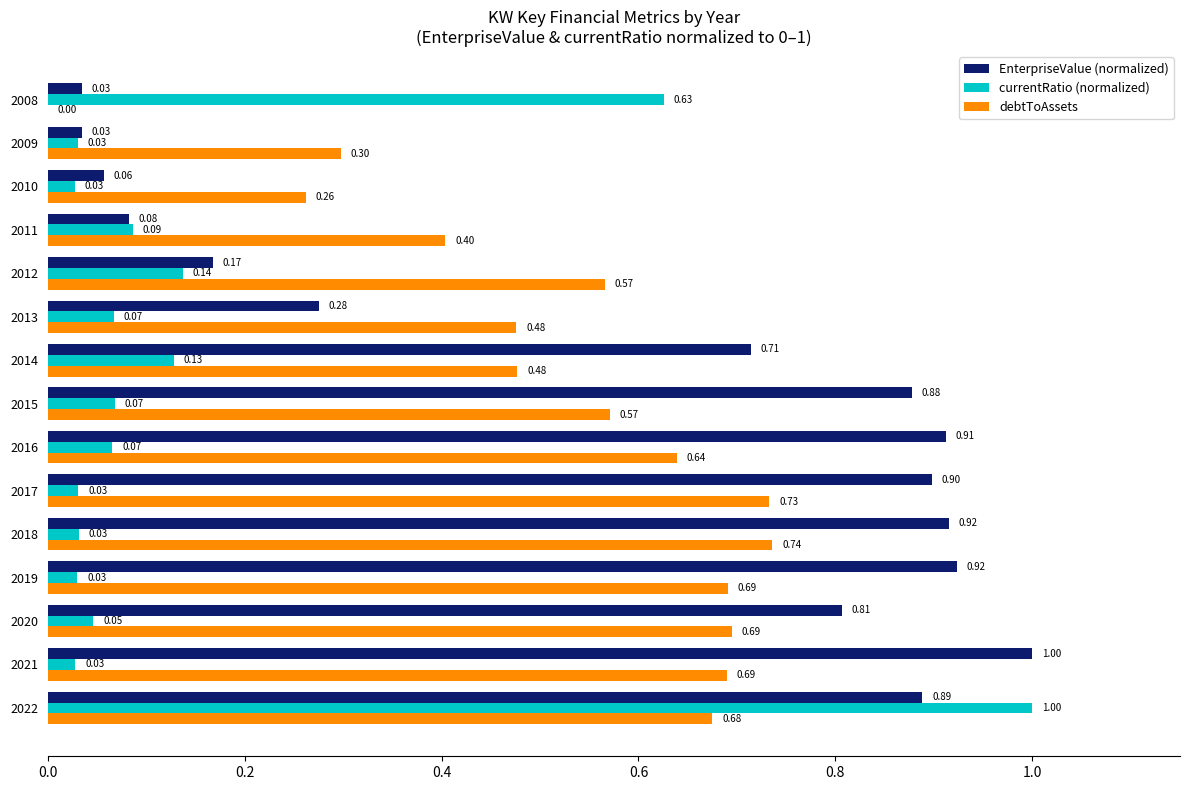

Which series changed the most between 2018 and 2015?

debtToAssets